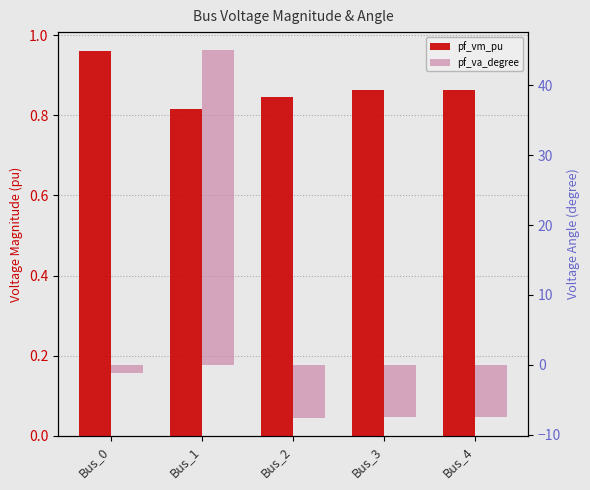

What is the value of the pf_vm_pu bar at the 5th from the left?

0.9